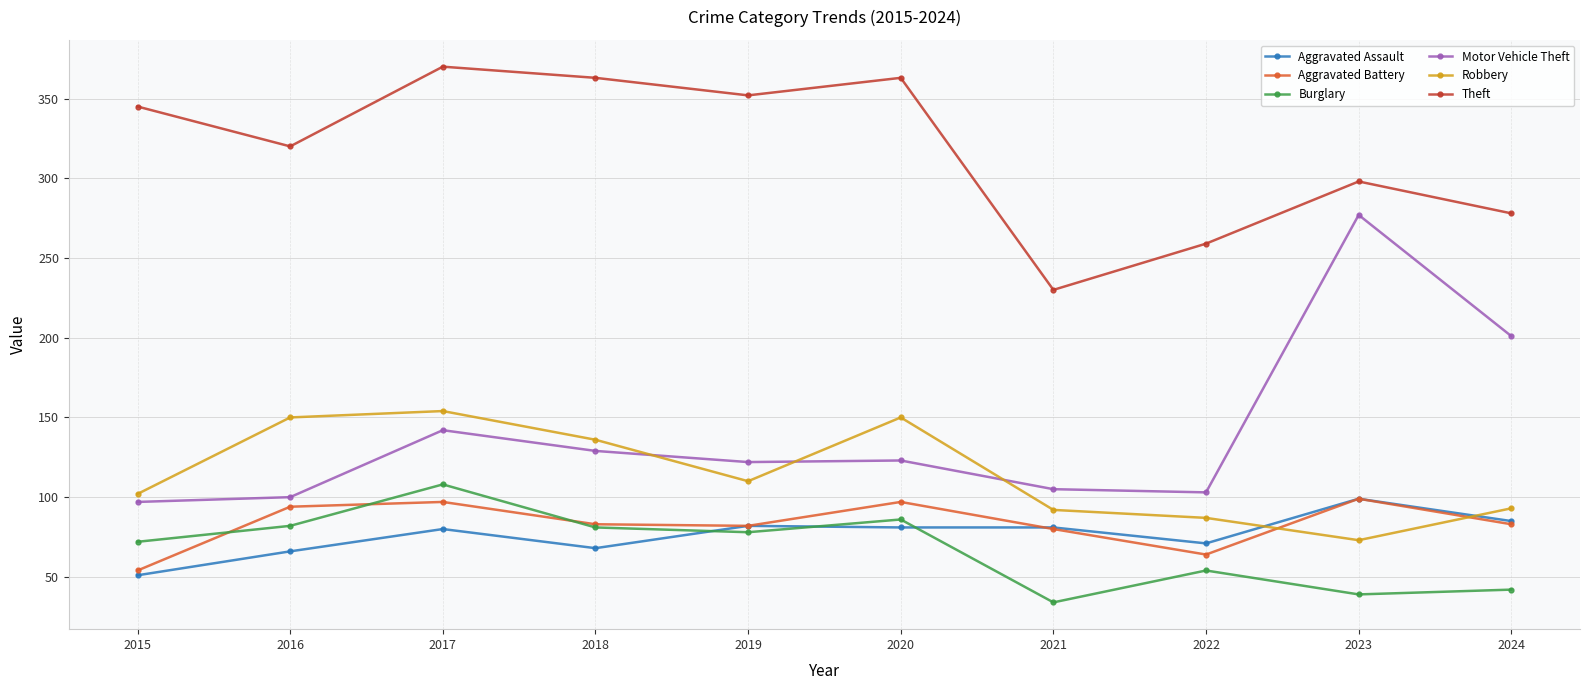

At which category is the sum across all series the highest?

2017